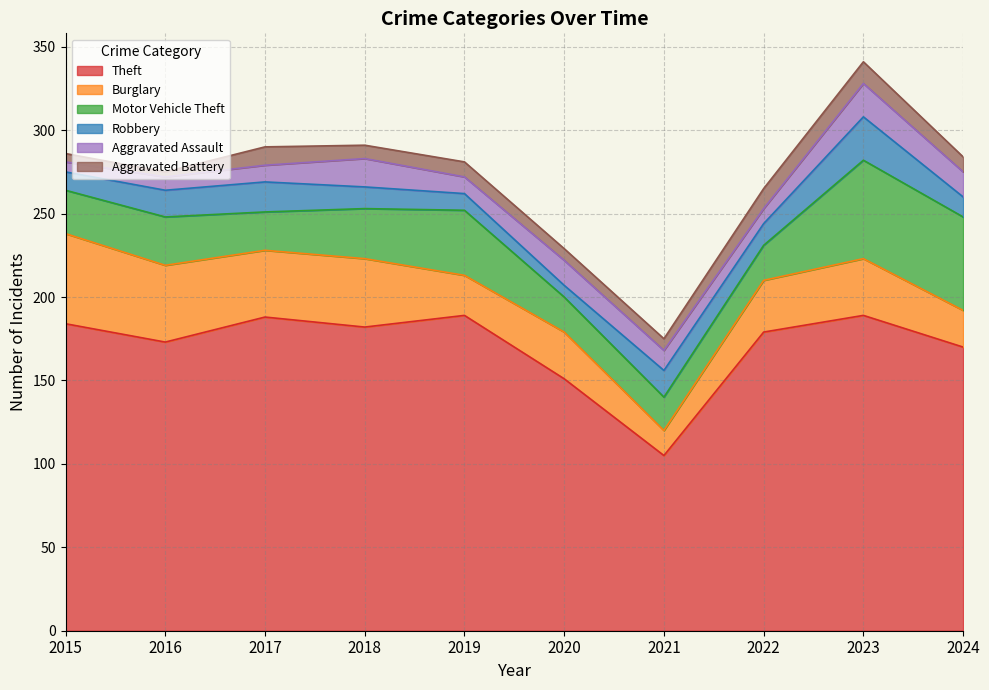

Reading left to right, list all the values displayed in this chart.

Theft: 2015=184	2016=173	2017=188	2018=182	2019=189	2020=151	2021=105	2022=179	2023=189	2024=170
Burglary: 2015=54	2016=46	2017=40	2018=41	2019=24	2020=28	2021=15	2022=31	2023=34	2024=22
Motor Vehicle Theft: 2015=26	2016=29	2017=23	2018=30	2019=39	2020=21	2021=20	2022=21	2023=59	2024=56
Robbery: 2015=11	2016=16	2017=18	2018=13	2019=10	2020=7	2021=16	2022=13	2023=26	2024=12
Aggravated Assault: 2015=6	2016=8	2017=10	2018=17	2019=10	2020=15	2021=12	2022=9	2023=20	2024=15
Aggravated Battery: 2015=5	2016=3	2017=11	2018=8	2019=9	2020=7	2021=7	2022=12	2023=13	2024=9